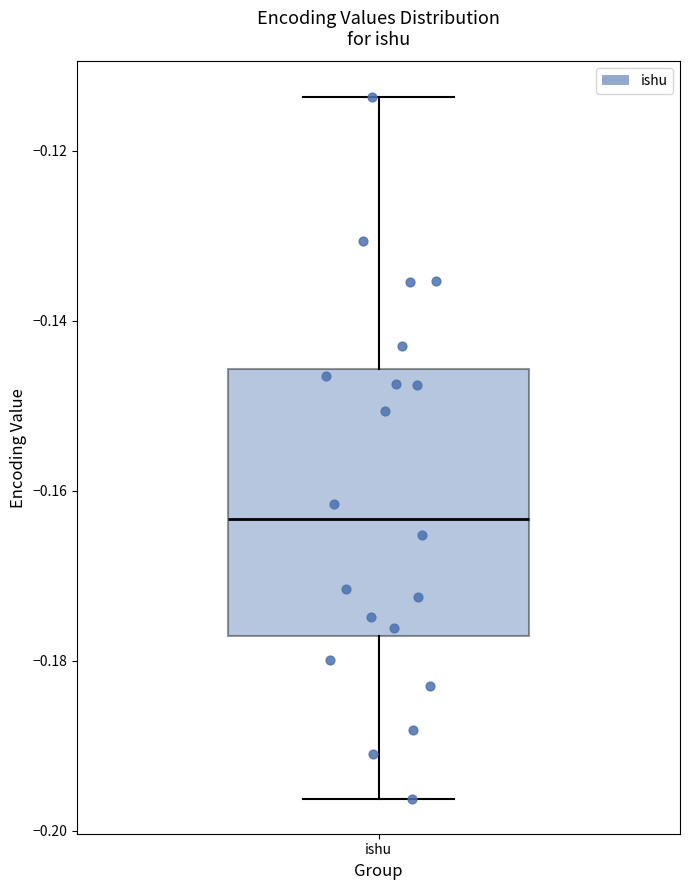

Read this box plot against the y-axis: the position of the median line, the range covered by the box, and the ends of both whiskers. The values are not printed on the chart, so give them approximately, as read against the axis.

median -0.164, box -0.178 to -0.146, whiskers -0.196 to -0.114